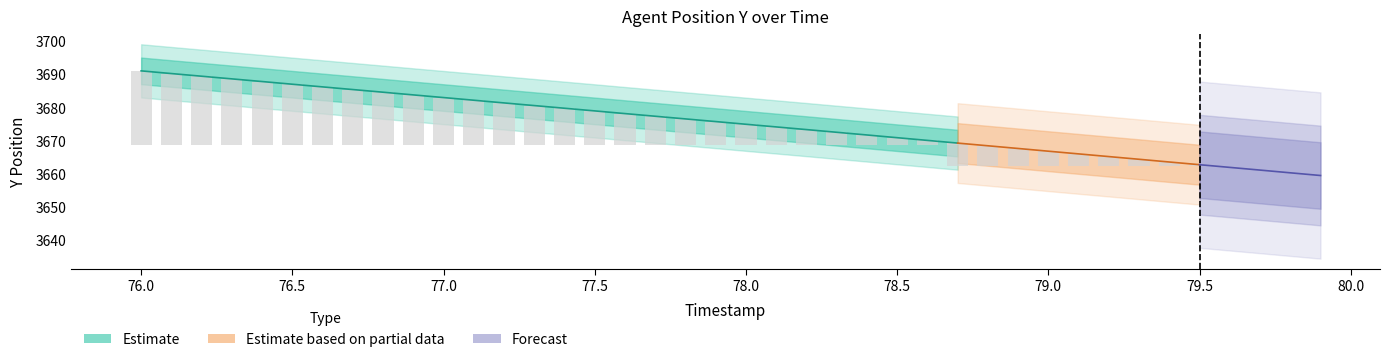

What is the difference between the second highest and minimum values in the TIMESTAMP series?

3.8